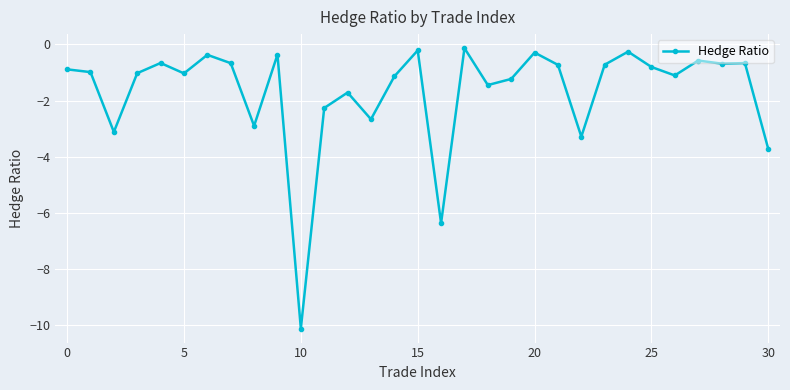

Reading right to left, what are all the values shown in this chart?

-3.7	-0.7	-0.7	-0.6	-1.1	-0.8	-0.3	-0.7	-3.3	-0.7	-0.3	-1.2	-1.4	-0.1	-6.4	-0.2	-1.1	-2.7	-1.7	-2.3	-10.1	-0.4	-2.9	-0.7	-0.4	-1.0	-0.7	-1.0	-3.1	-1.0	-0.9